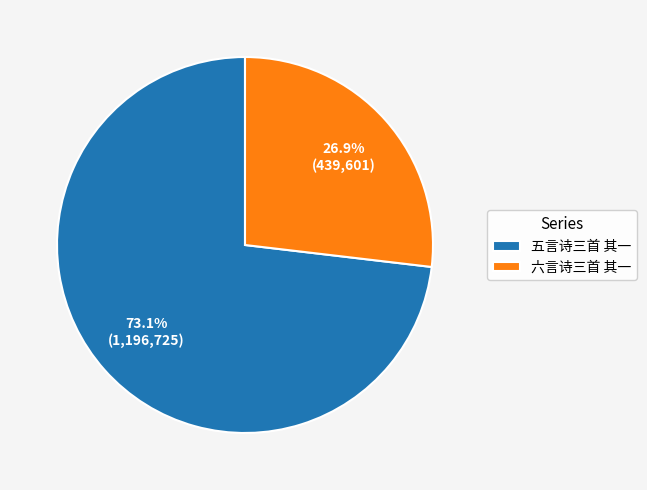

To the nearest percent, what is the difference between the 五言诗三首 其一 and 六言诗三首 其一 slice percentages?

46%